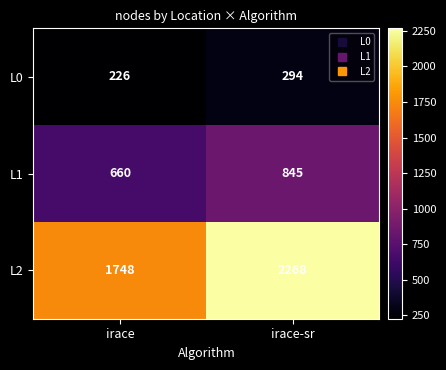

Reading left to right, list all the values displayed in this chart.

L0: irace=226	irace-sr=294
L1: irace=660	irace-sr=845
L2: irace=1748	irace-sr=2268